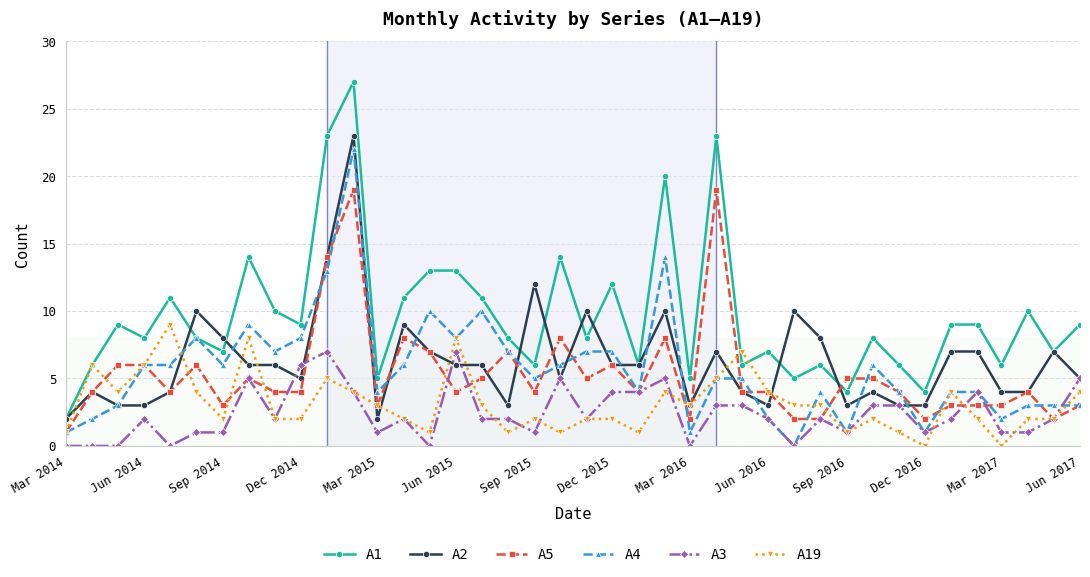

Reading left to right, extract all data points from this chart.

A1: 2	6	9	8	11	8	7	14	10	9	23	27	5	11	13	13	11	8	6	14	8	12	6	20	5	23	6	7	5	6	4	8	6	4	9	9	6	10	7	9
A2: 2	4	3	3	4	10	8	6	6	5	14	23	2	9	7	6	6	3	12	5	10	6	6	10	3	7	4	3	10	8	3	4	3	3	7	7	4	4	7	5
A5: 1	4	6	6	4	6	3	5	4	4	14	19	3	8	7	4	5	7	4	8	5	6	4	8	2	19	4	4	2	2	5	5	4	2	3	3	3	4	2	3
A4: 1	2	3	6	6	8	6	9	7	8	13	22	4	6	10	8	10	7	5	6	7	7	4	14	1	5	5	2	0	4	1	6	4	1	4	4	2	3	3	3
A3: 0	0	0	2	0	1	1	5	2	6	7	4	1	2	0	7	2	2	1	5	2	4	4	5	0	3	3	2	0	2	1	3	3	1	2	4	1	1	2	5
A19: 1	6	4	6	9	4	2	8	2	2	5	4	3	2	1	8	3	1	2	1	2	2	1	4	3	5	7	4	3	3	1	2	1	0	4	2	0	2	2	4